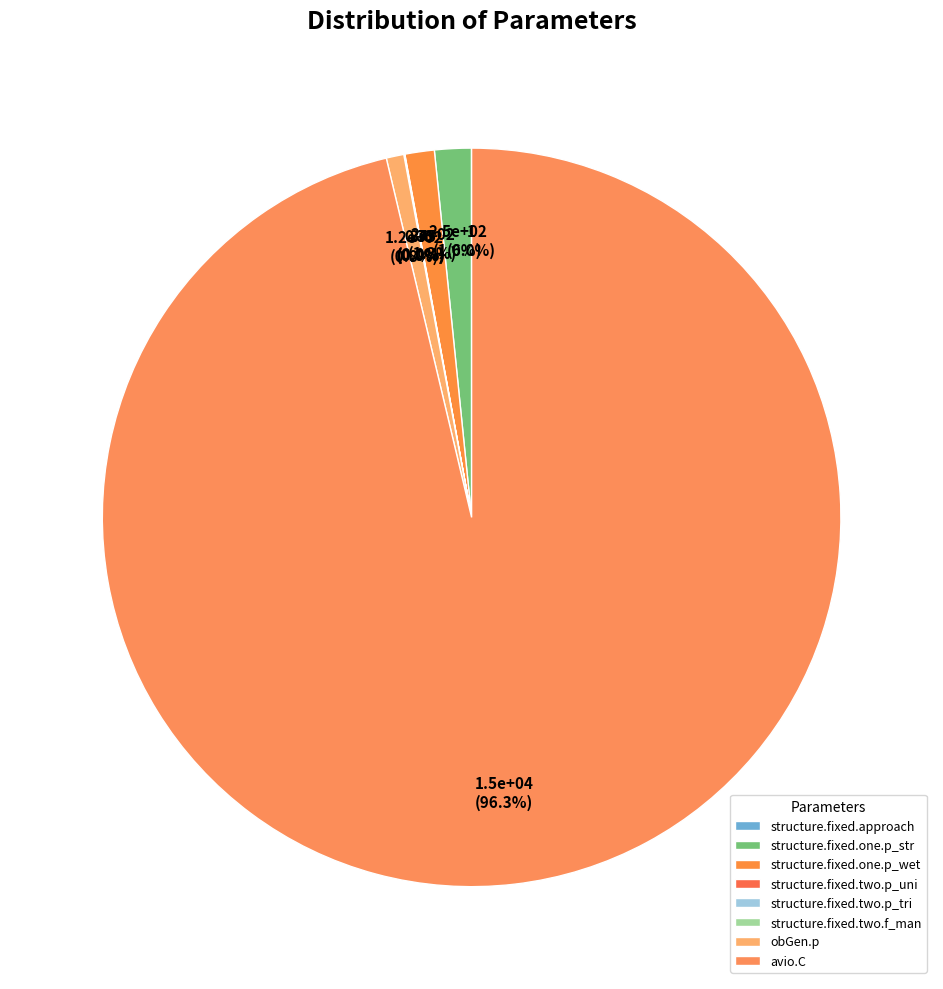

Rank the categories by value from highest to lowest.

avio.C, structure.fixed.one.p_str, structure.fixed.one.p_wet, obGen.p, structure.fixed.two.p_tri, structure.fixed.two.p_uni, structure.fixed.approach, structure.fixed.two.f_man